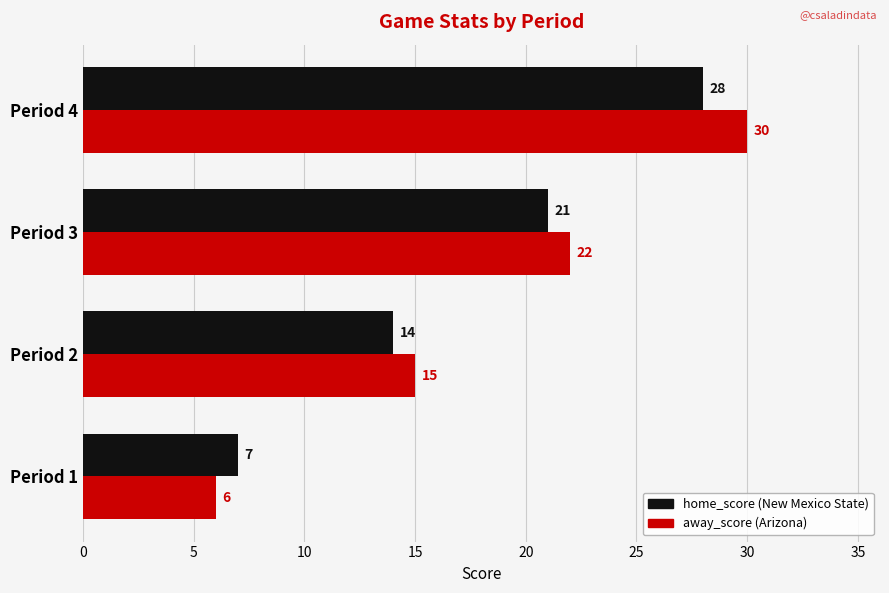

What is the total value across all series at Period 1?

13